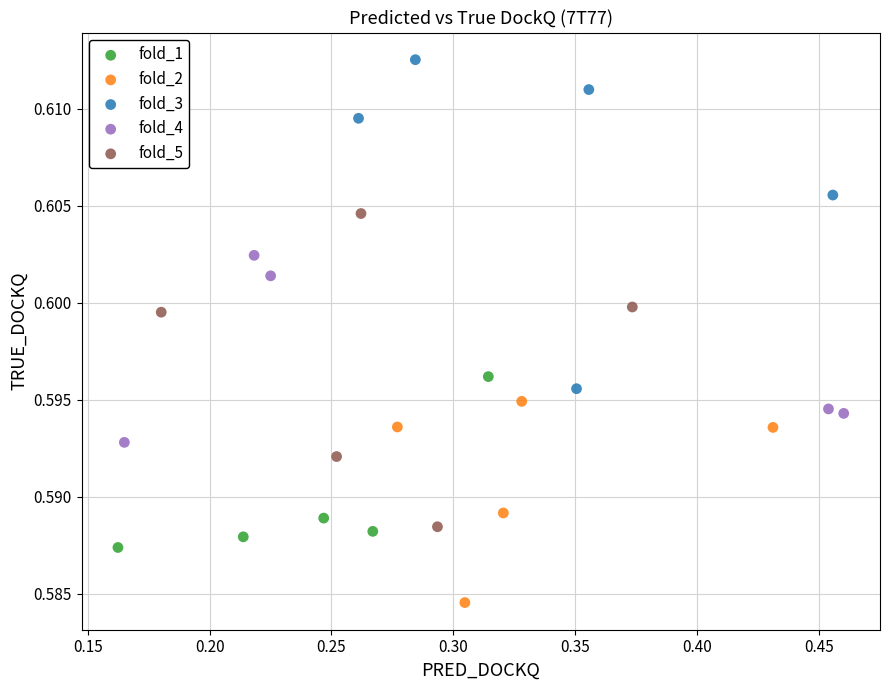

Which series reaches the maximum Y coordinate?

fold_3